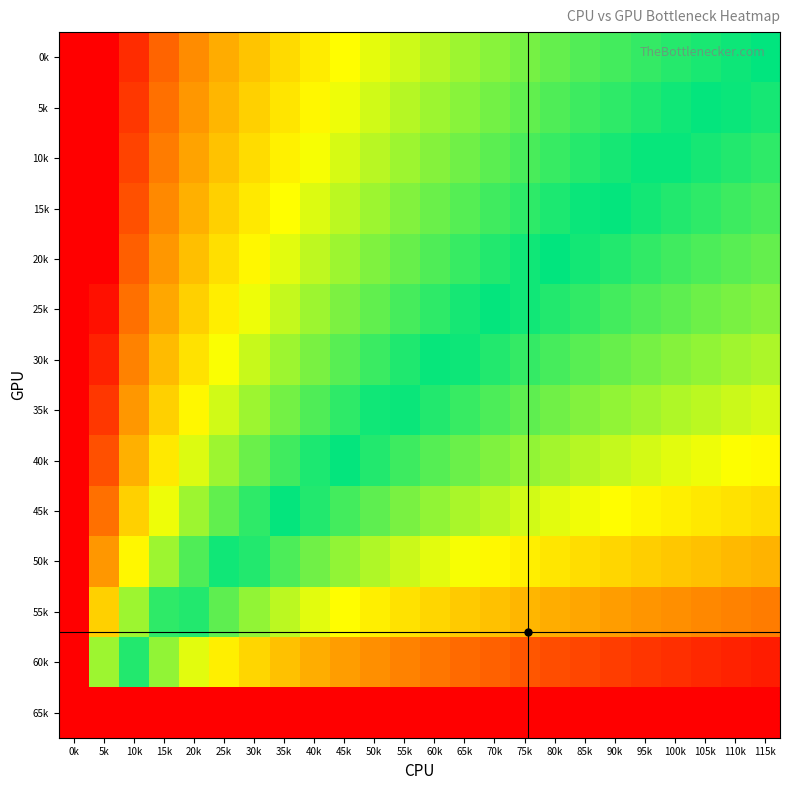

At which category is the sum across all series the highest?

0k